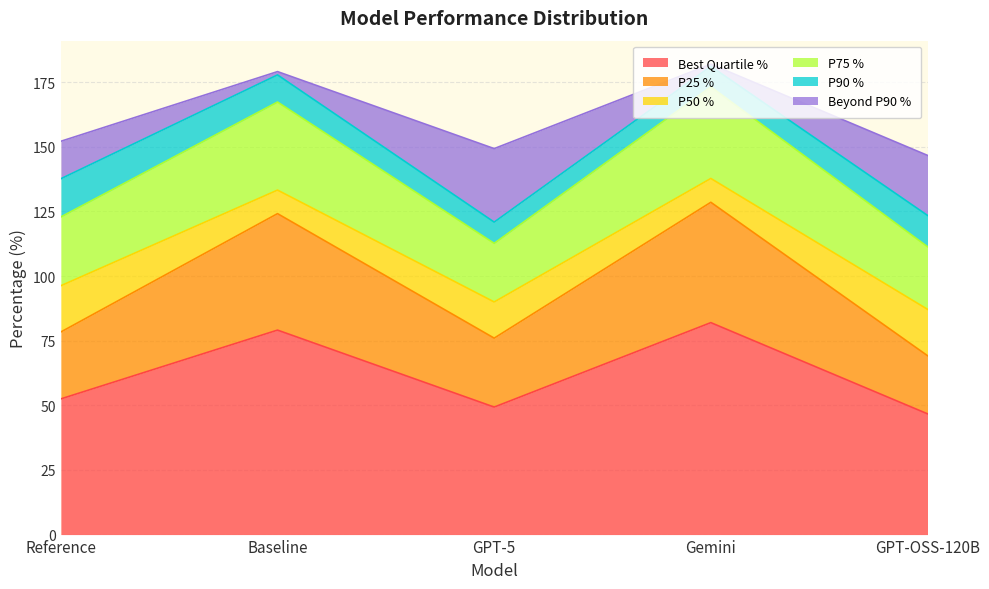

Is it true that P25 % equals 124.2 at Baseline?

True